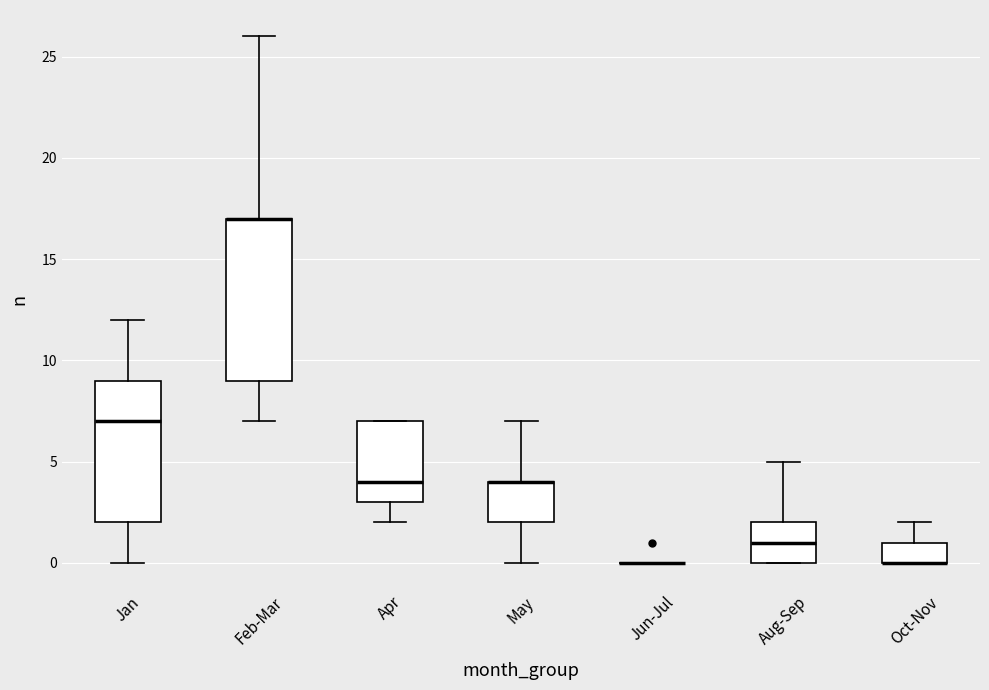

Reading left to right, transcribe this box plot: for each box, give where its median line is, the range the box spans, and where its two whiskers end, as read against the y-axis. The values are not printed on the chart, so give them approximately, as read against the axis.

Jan: median 7, box 2 to 9, whiskers 0 to 12
Feb-Mar: median 17 (drawn on the box's upper edge), box 9 to 17, whiskers 7 to 26
Apr: median 4, box 3 to 7, whiskers 2 to 7
May: median 4 (drawn on the box's upper edge), box 2 to 4, whiskers 0 to 7
Jun-Jul: box collapsed to a line at 0, whiskers 0 to 0
Aug-Sep: median 1, box 0 to 2, whiskers 0 to 5
Oct-Nov: median 0 (drawn on the box's lower edge), box 0 to 1, whiskers 0 to 2